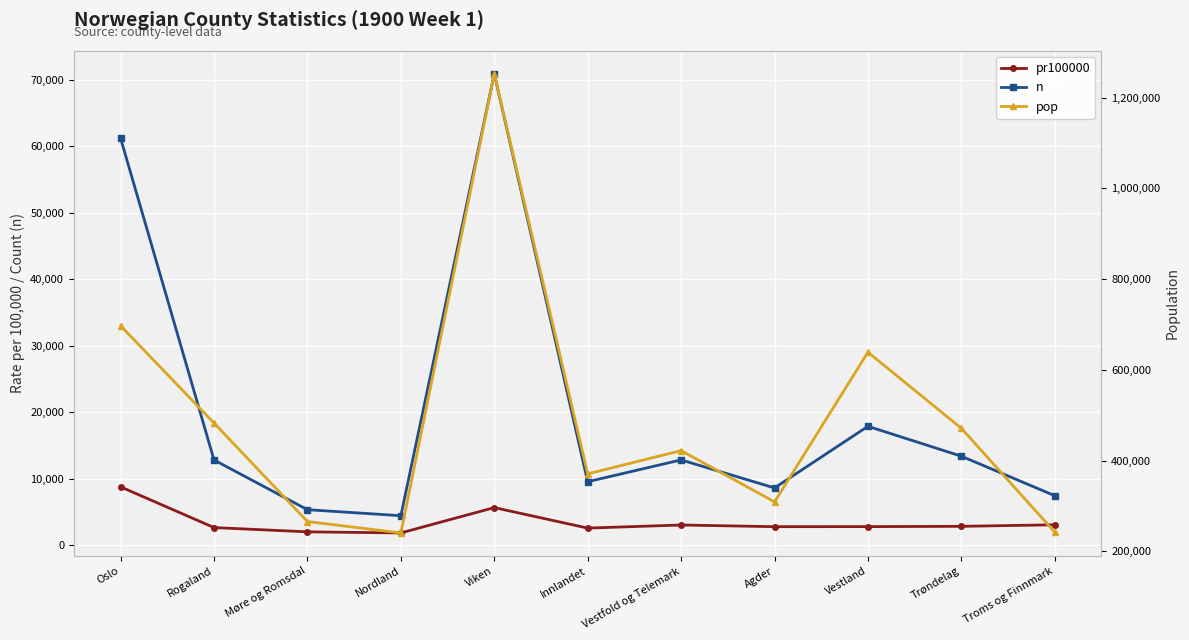

Reading right to left, list all the values displayed in this chart.

pr100000: Troms og Finnmark=3073.9	Trøndelag=2840.7	Vestland=2798.4	Agder=2788.5	Vestfold og Telemark=3040.7	Innlandet=2575.8	Viken=5656.8	Nordland=1846.9	Møre og Romsdal=2012.1	Rogaland=2655.2	Oslo=8775.0
n: Troms og Finnmark=7444.0	Trøndelag=13383.0	Vestland=17877.0	Agder=8612.0	Vestfold og Telemark=12828.0	Innlandet=9546.0	Viken=70845.0	Nordland=4439.0	Møre og Romsdal=5343.0	Rogaland=12815.0	Oslo=61163.0
pop: Troms og Finnmark=242168.0	Trøndelag=471124.0	Vestland=638821.0	Agder=308843.0	Vestfold og Telemark=421882.0	Innlandet=370603.0	Viken=1252384.0	Nordland=240345.0	Møre og Romsdal=265544.0	Rogaland=482645.0	Oslo=697010.0